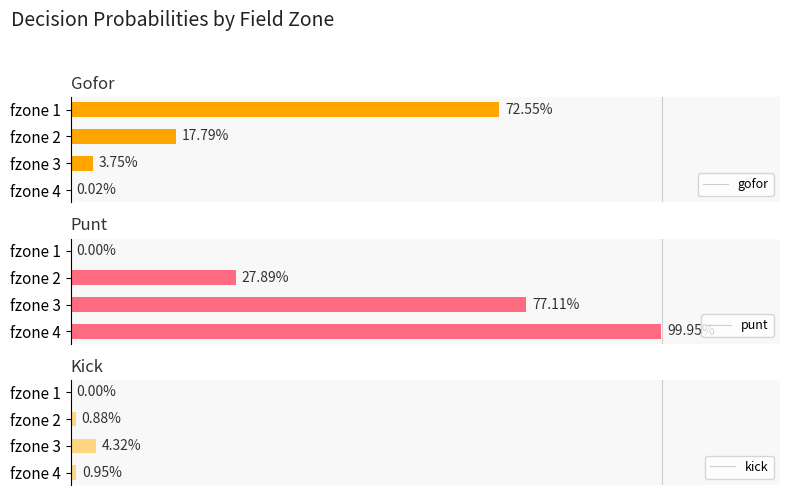

At fzone 1, list the series in order from smallest to largest.

punt, kick, gofor